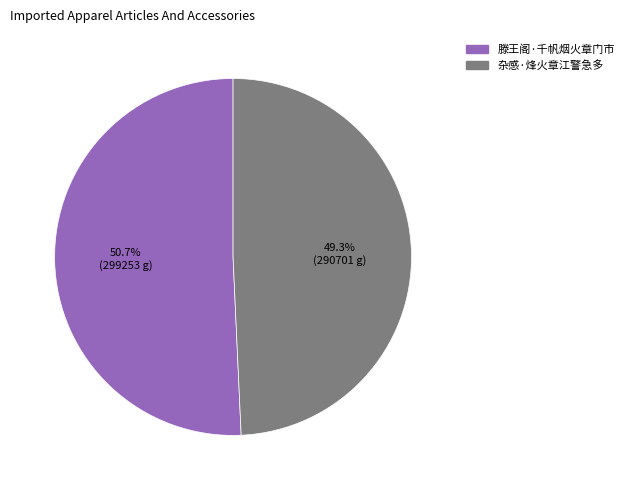

To the nearest percent, what portion does 滕王阁·千帆烟火章门市 represent?

51%